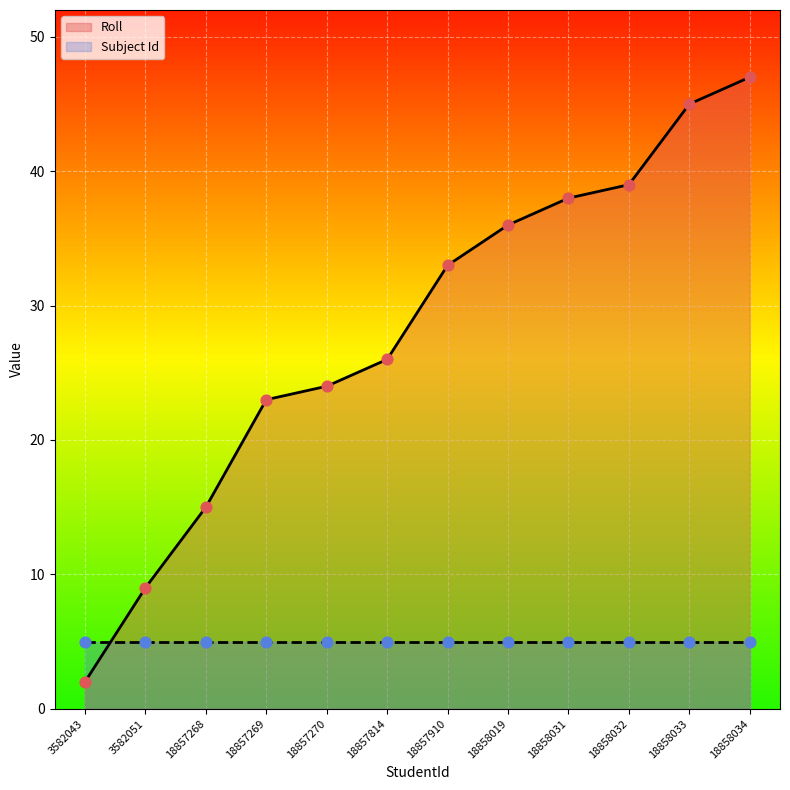

Which series has the largest total across all categories?

Roll